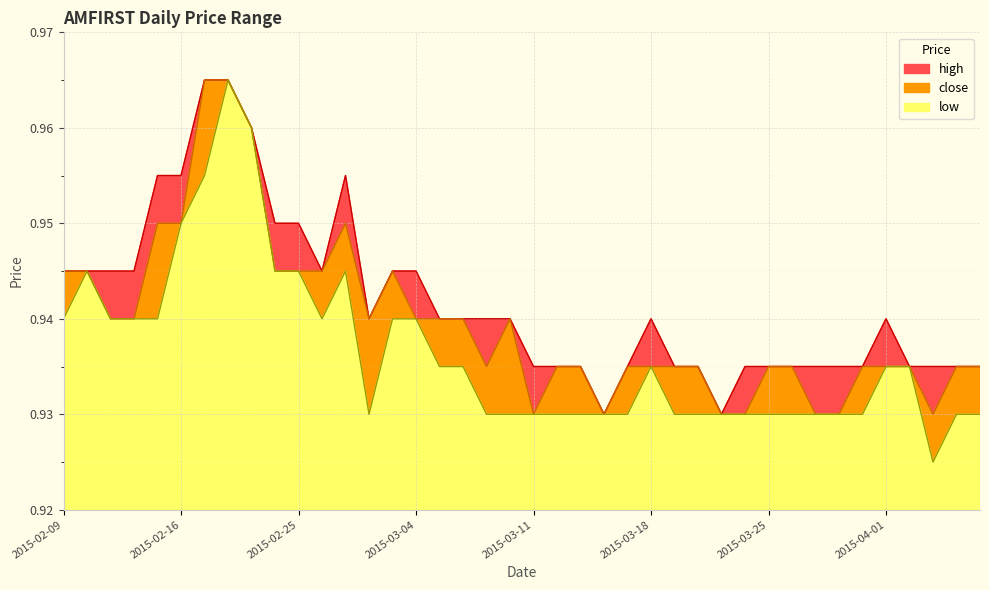

What position from the left is 2015-04-02?

37